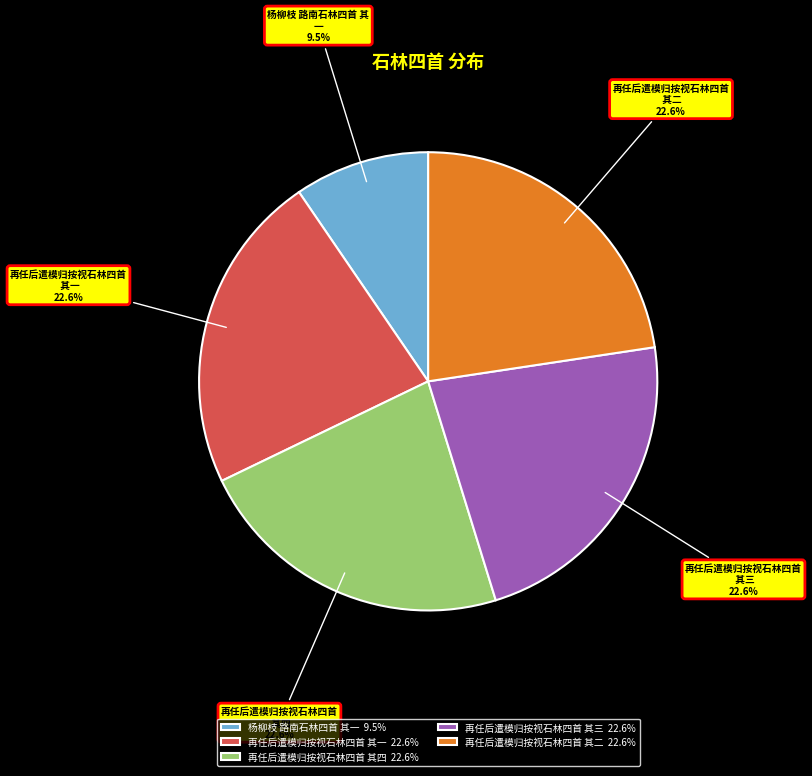

Does 再任后遣模归按视石林四首 其一 account for over 50% of the chart?

No